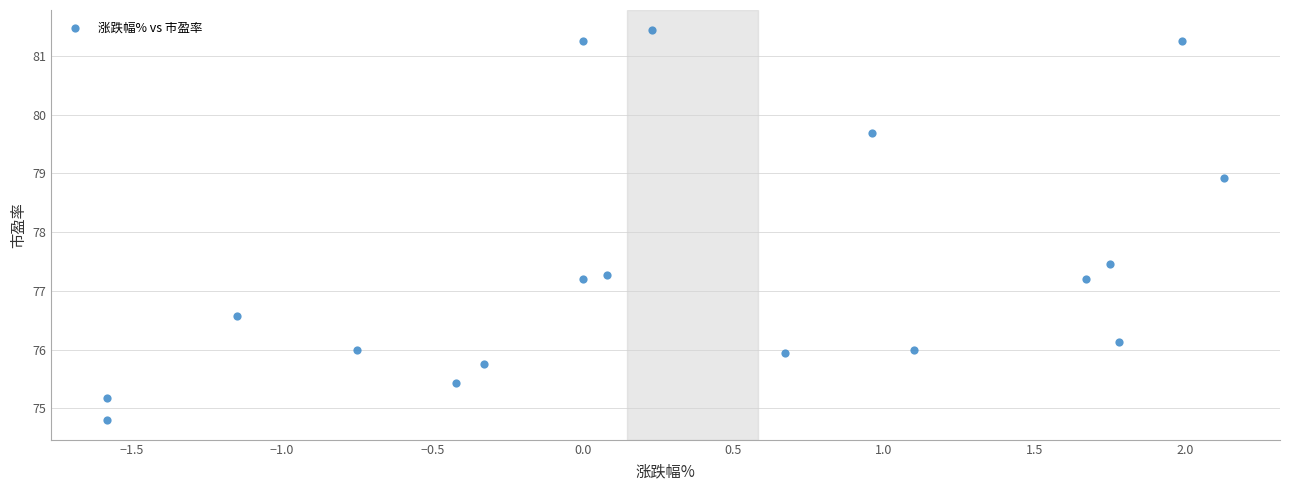

What Y value in the scatter plot is closest to 78?

77.5